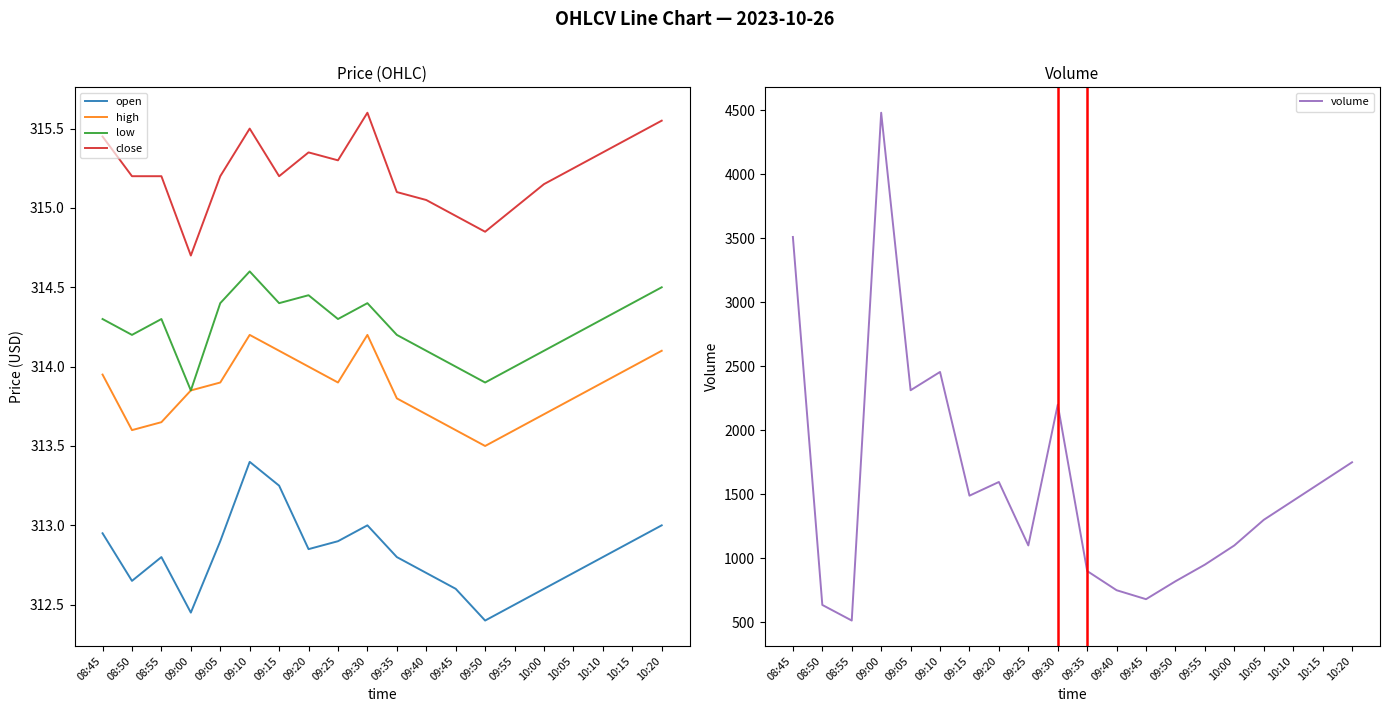

True or false: close and low intersect in this chart.

False